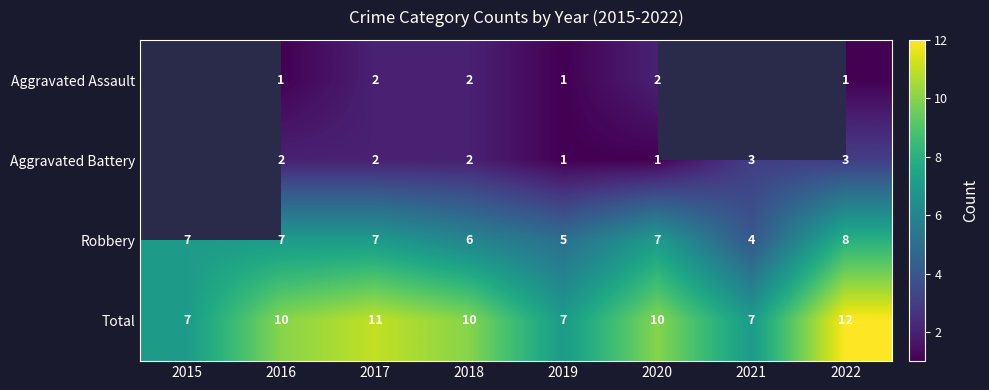

At 2016, list the series in order from smallest to largest.

Aggravated Assault, Aggravated Battery, Robbery, Total